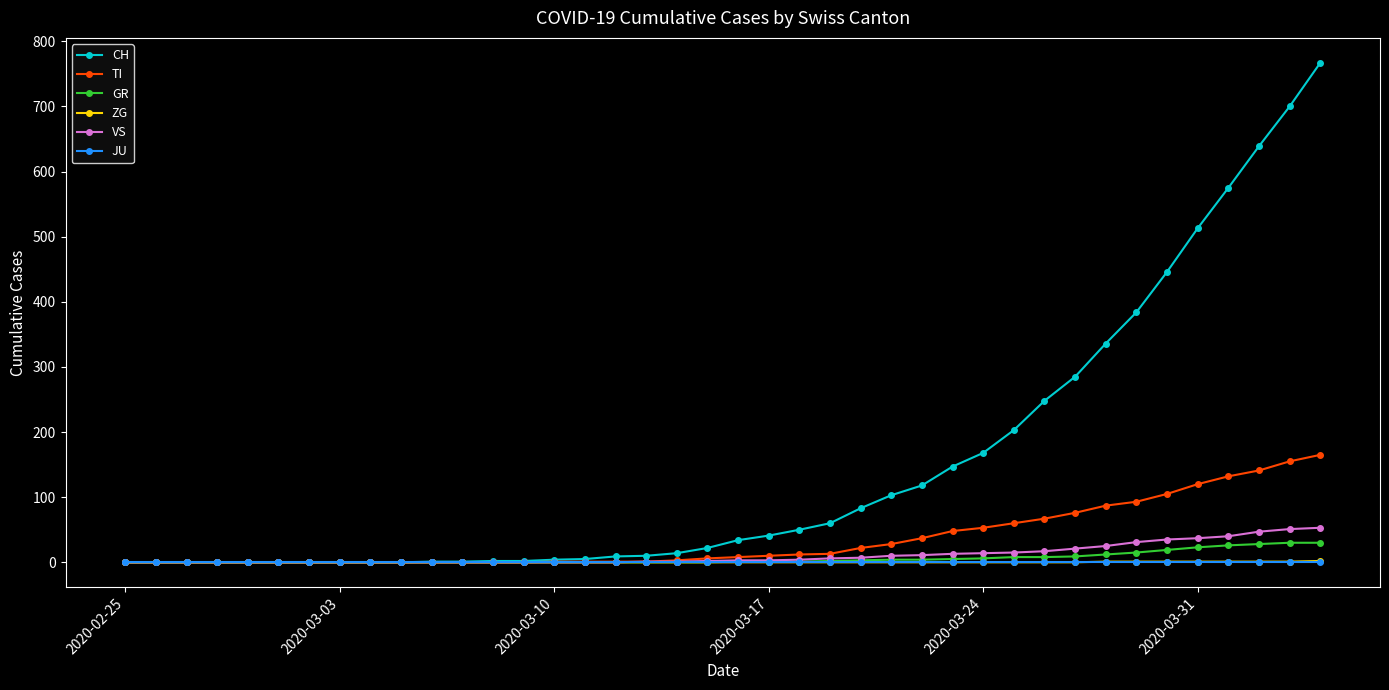

At how many categories does at least one series exceed 711?

1